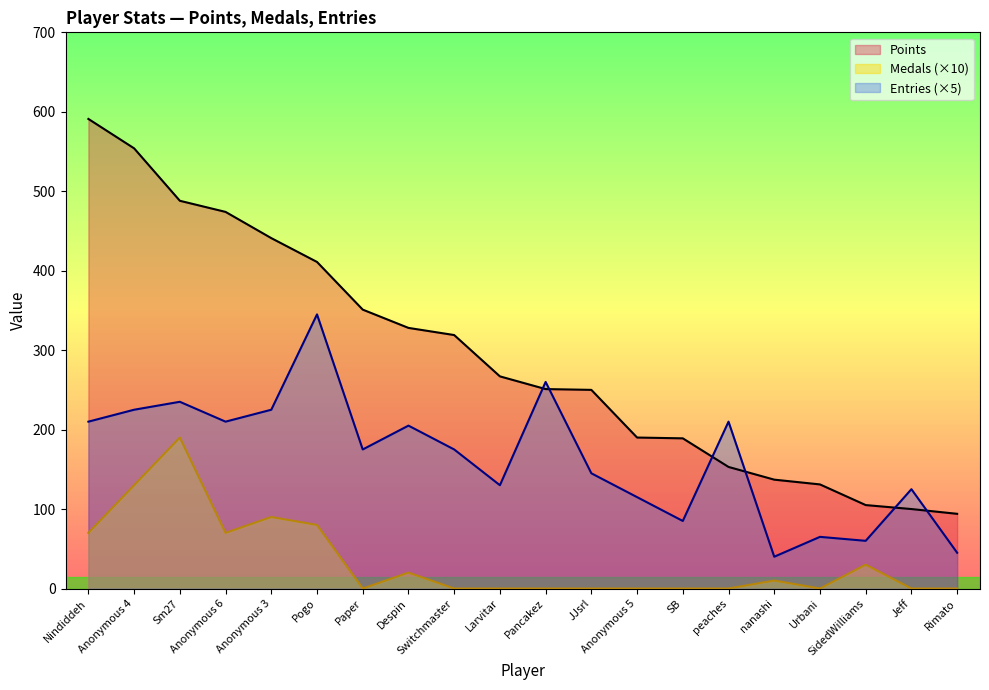

Does the chart have visible grid lines?

No